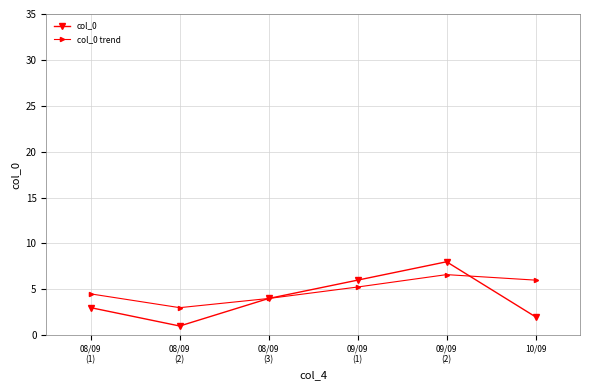

What position from the left is 09/09
(2)?

5